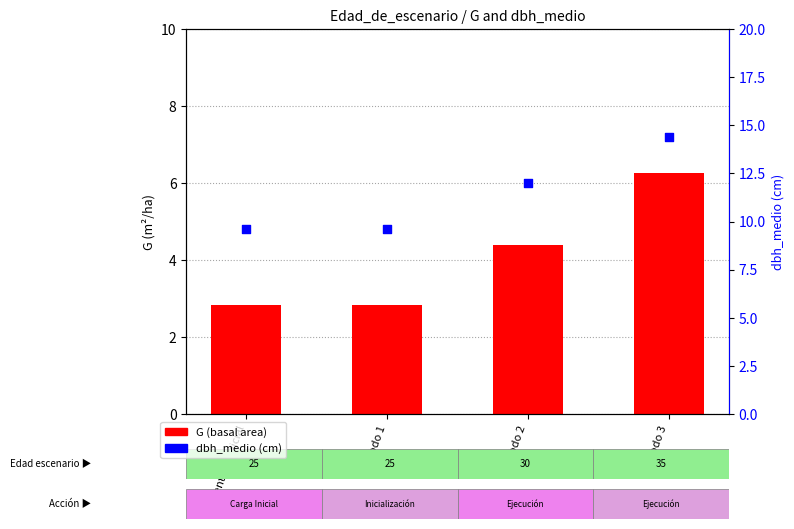

Which series contains the highest Y value?

dbh_medio (cm)